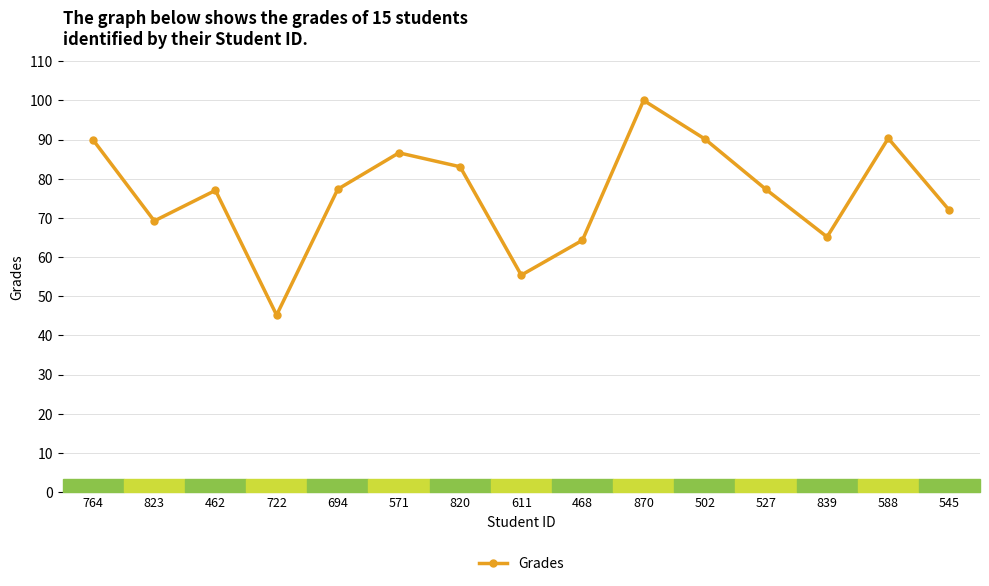

What is the difference between the values at 502 and 527?

12.9